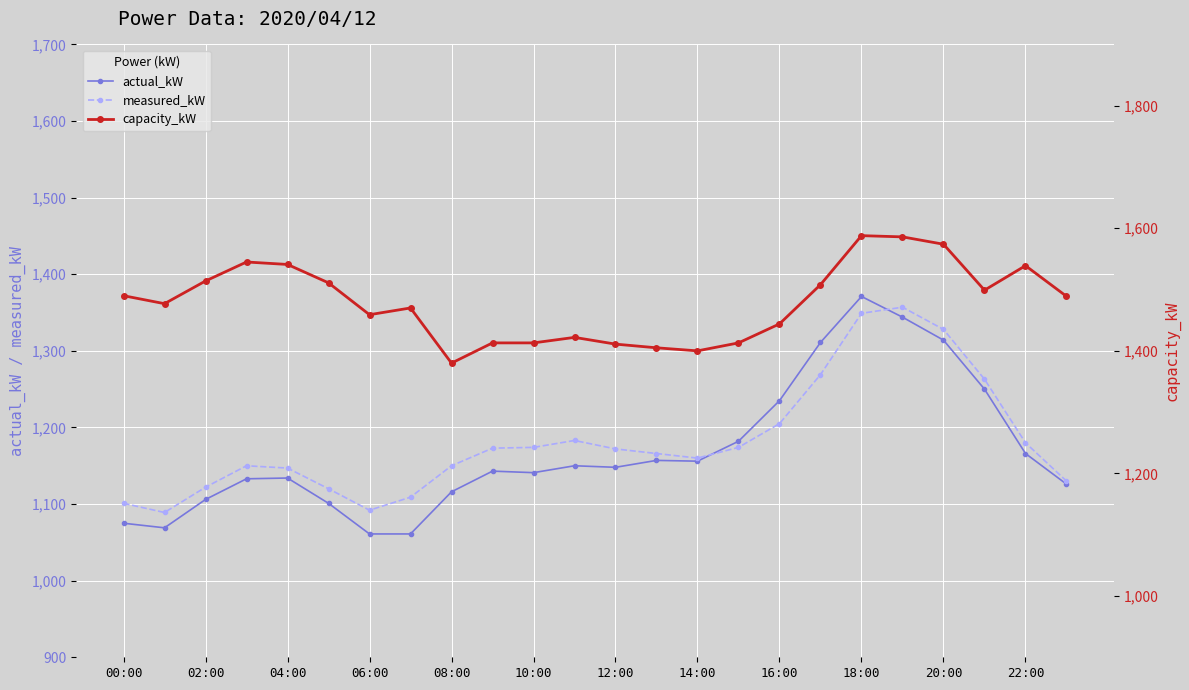

What value does the measured_kW series have at 04:00, to the nearest 50?

1150